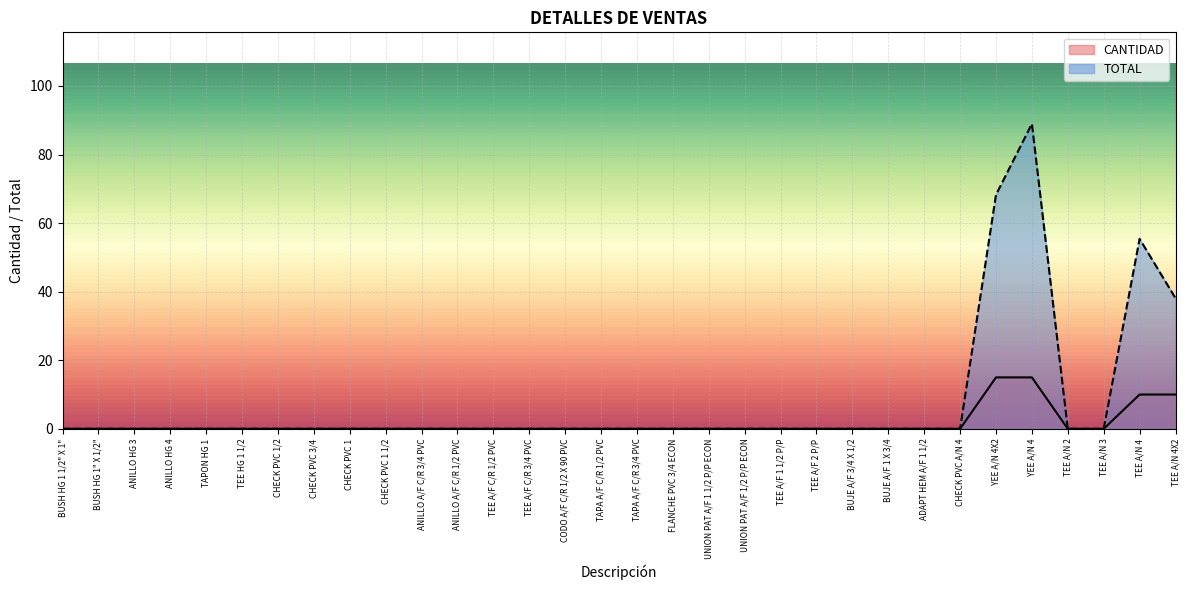

True or false: TOTAL has a value of 0.0 at ANILLO HG 3.

True